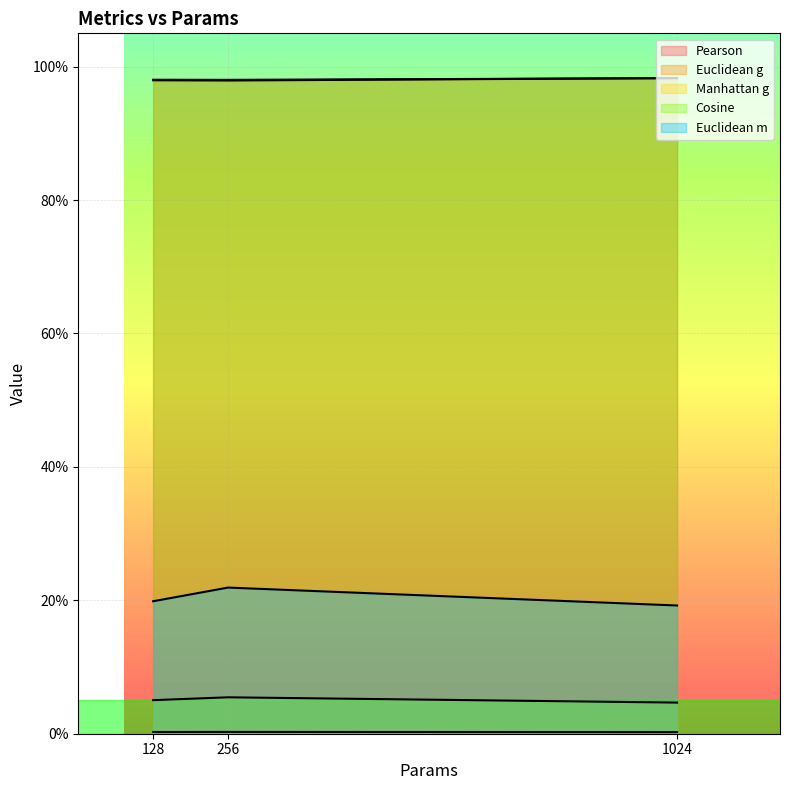

Reading right to left, what are all the values shown in this chart?

Pearson: 1024=1.0	256=1.0	128=1.0
Euclidean g: 1024=0.0	256=0.0	128=0.0
Manhattan g: 1024=0.0	256=0.1	128=0.1
Cosine: 1024=1.0	256=1.0	128=1.0
Euclidean m: 1024=0.2	256=0.2	128=0.2